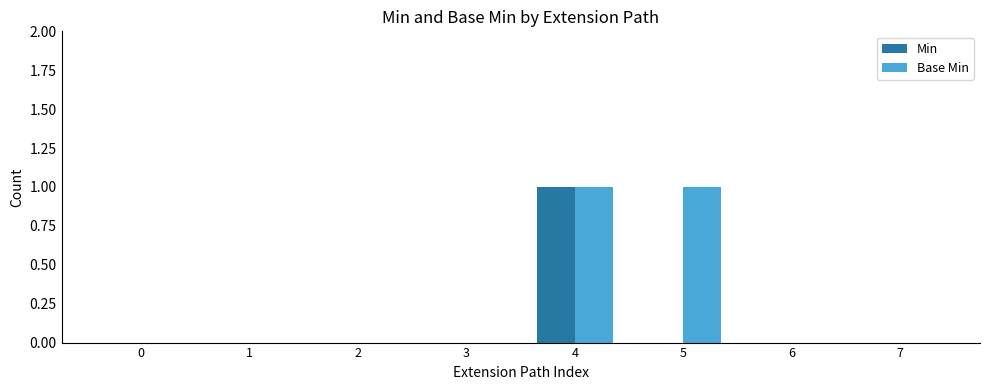

At which category is the sum across all series the highest?

4